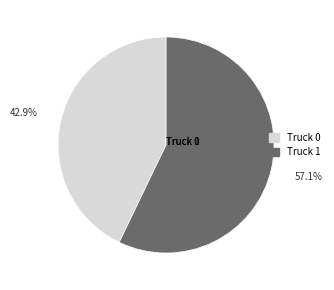

Which slice represents more than half of the pie?

Truck 1